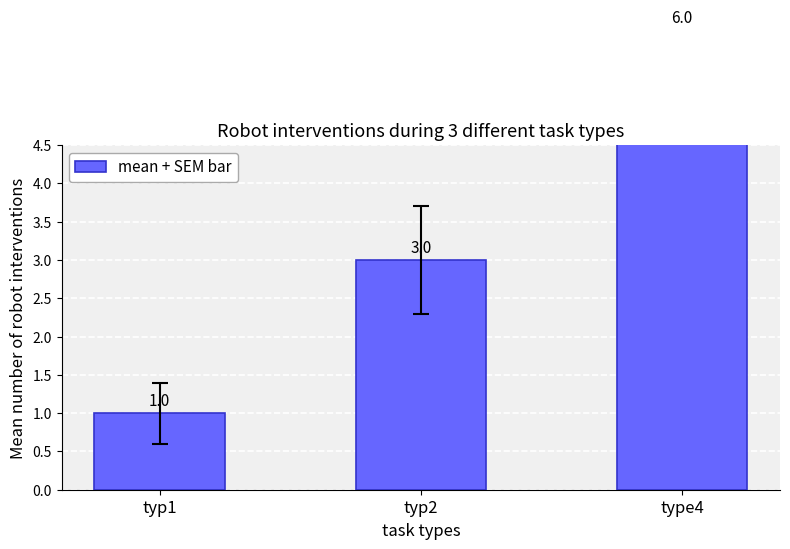

What is the label of the 1st bar from the right?

type4